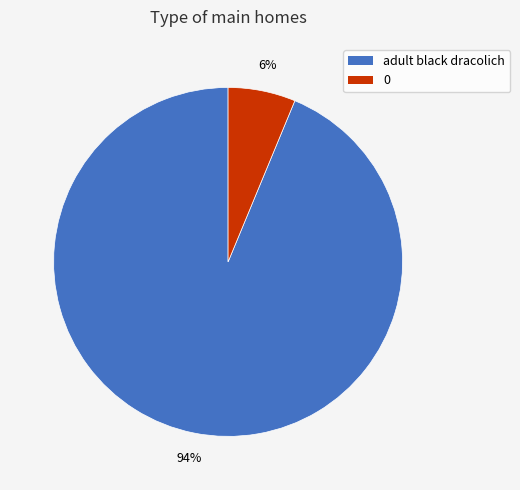

Do 0 and adult black dracolich together represent more than half of the pie?

Yes